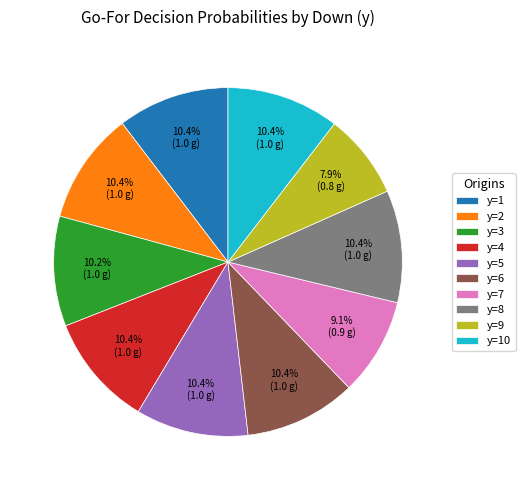

Does any single category account for the majority?

No